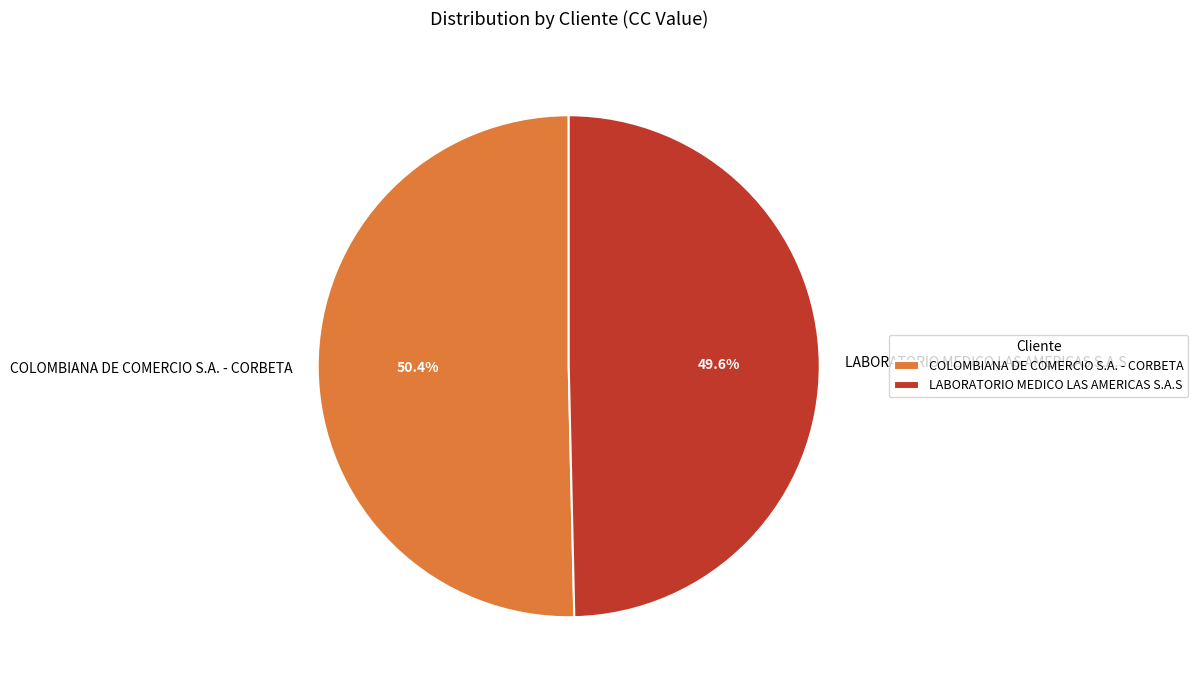

What is the ratio of the value at COLOMBIANA DE COMERCIO S.A. - CORBETA to the value at LABORATORIO MEDICO LAS AMERICAS S.A.S?

1.0